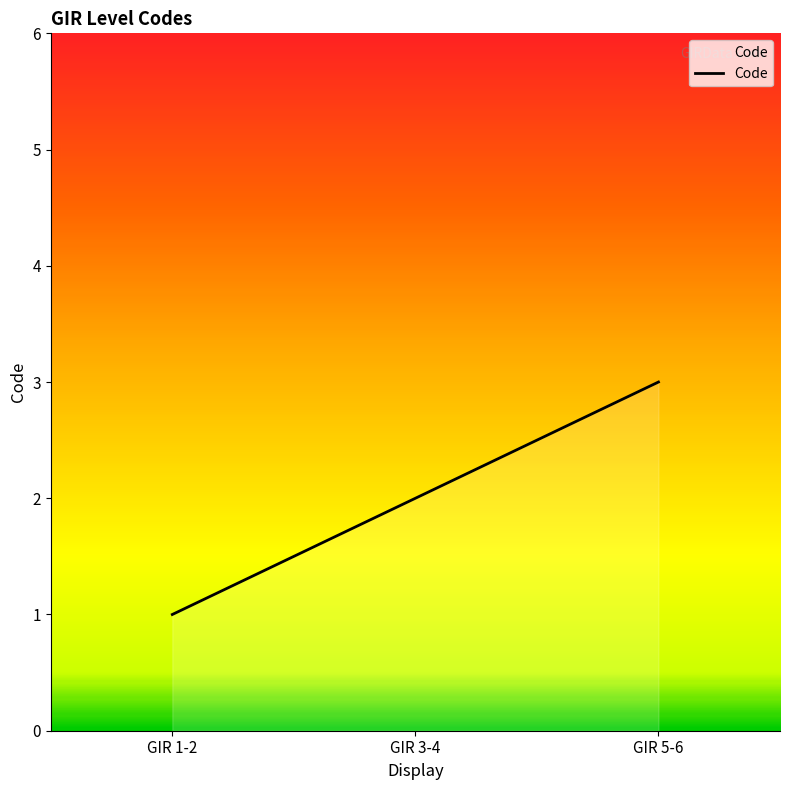

What is the approximate value at GIR 1-2?

1